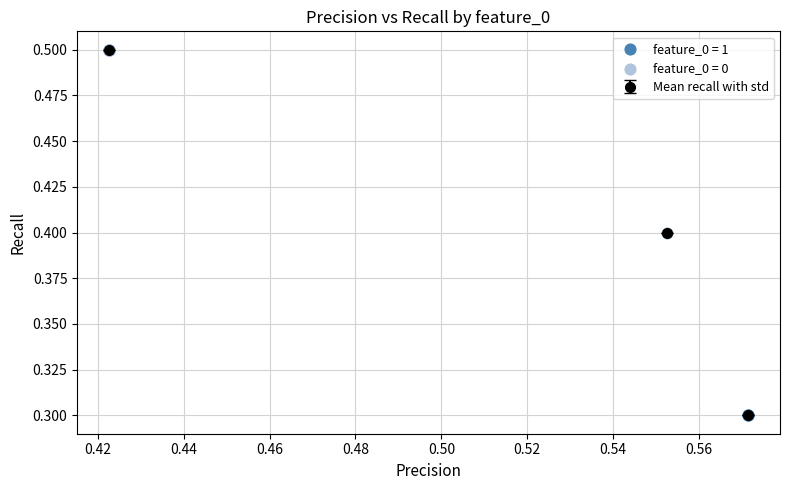

What is the smallest value displayed?

0.3